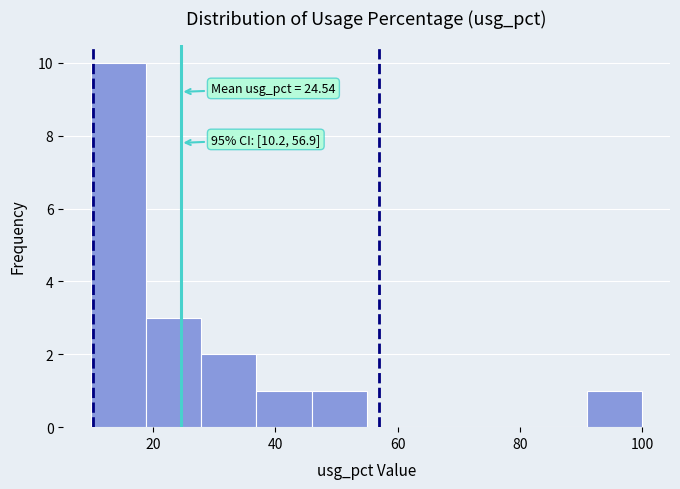

Which range on the x-axis has the tallest bar?

10 to 18